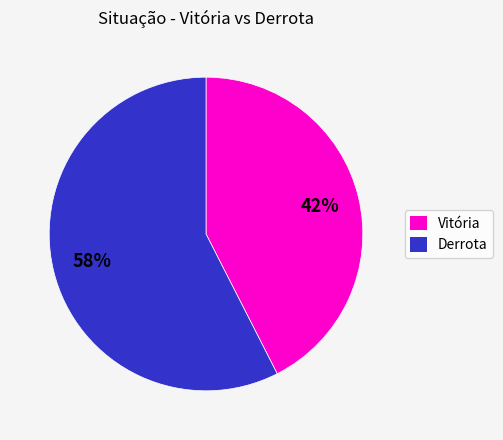

To the nearest percent, what is the average slice percentage?

50%